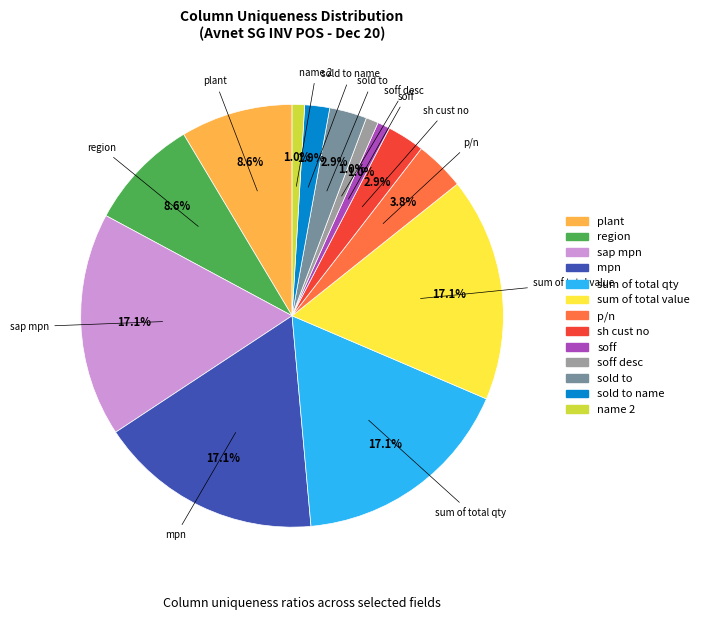

Is there any slice that represents more than half of the pie?

No